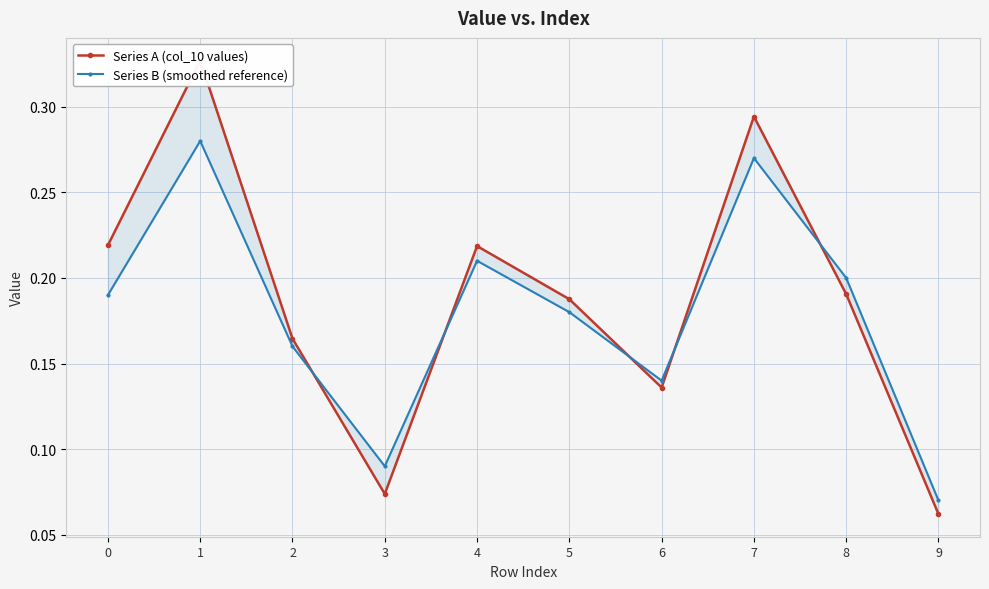

At how many categories does at least one series exceed 0?

10